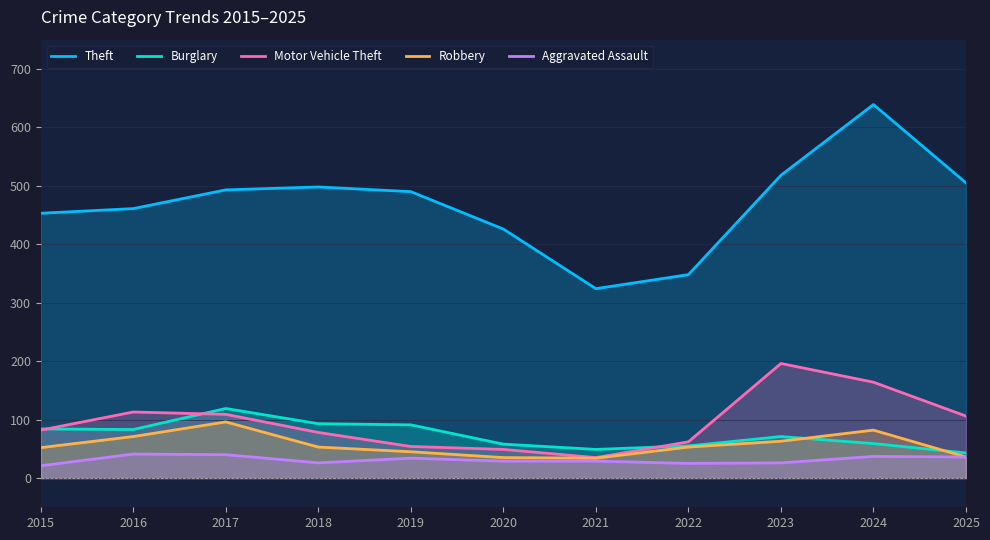

What is the maximum value shown in the chart?

639